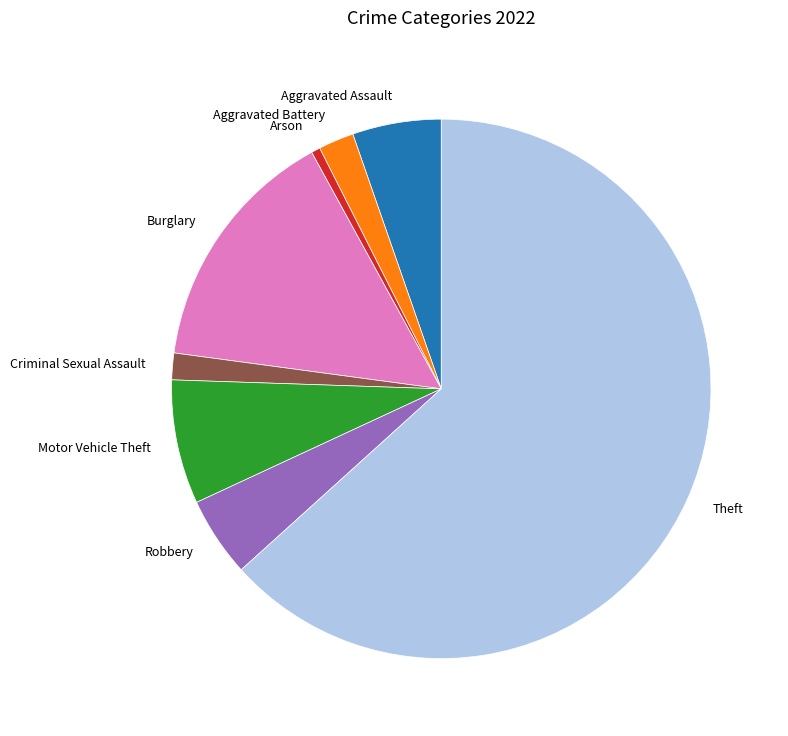

Rank the categories by value from highest to lowest.

Theft, Burglary, Motor Vehicle Theft, Aggravated Assault, Robbery, Aggravated Battery, Criminal Sexual Assault, Arson